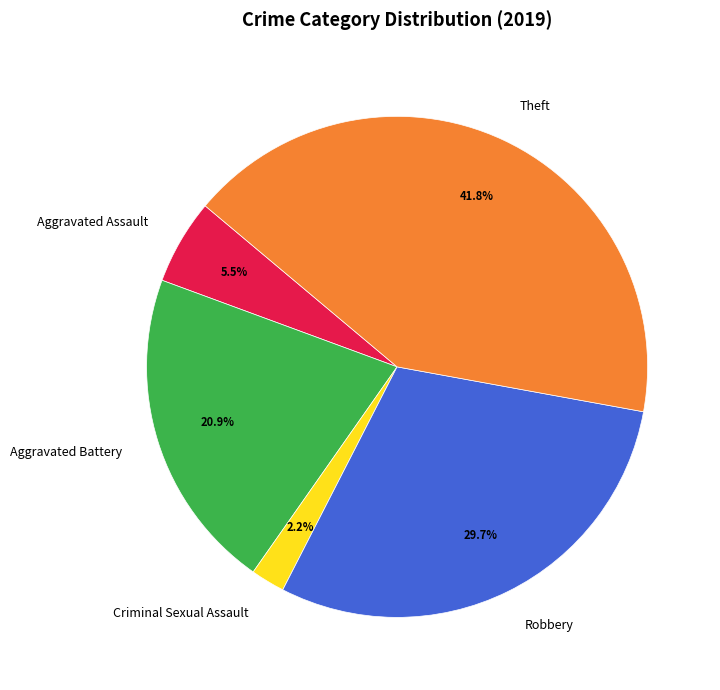

Is there a majority slice in this chart?

No